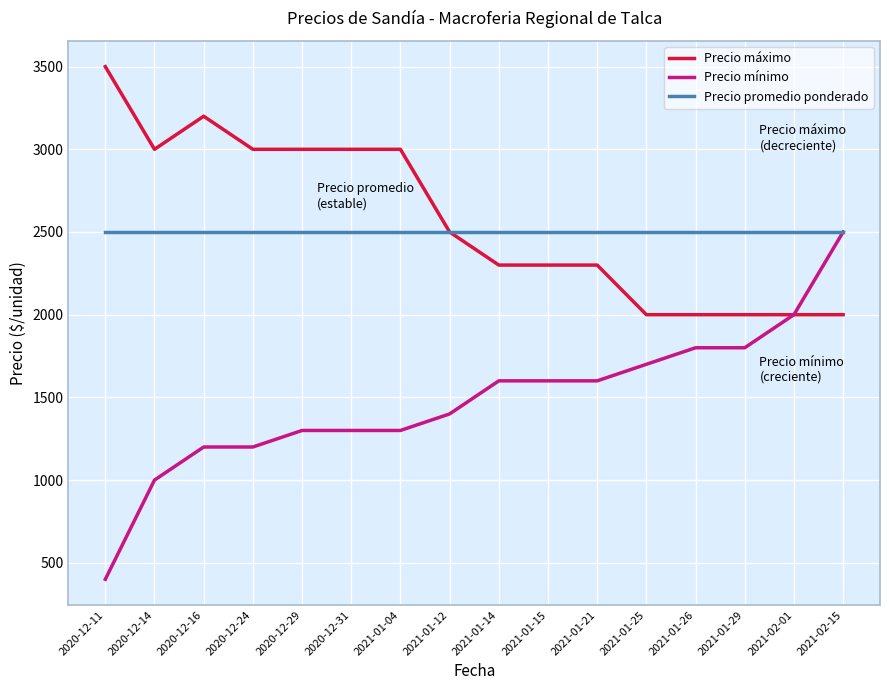

At which label does Precio máximo reach its peak?

2020-12-11